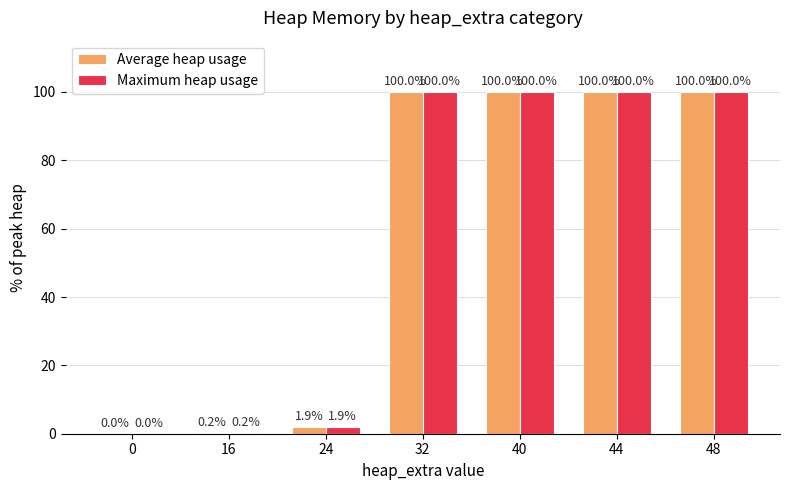

What is the sum of all Average heap usage values?

402.0